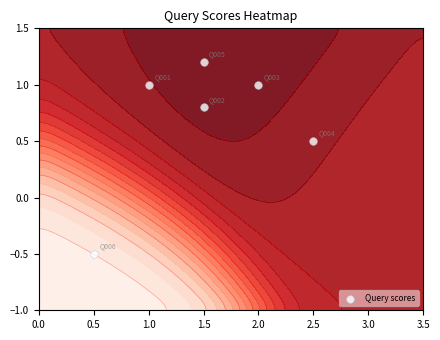

What is the sum of all values?

4.0